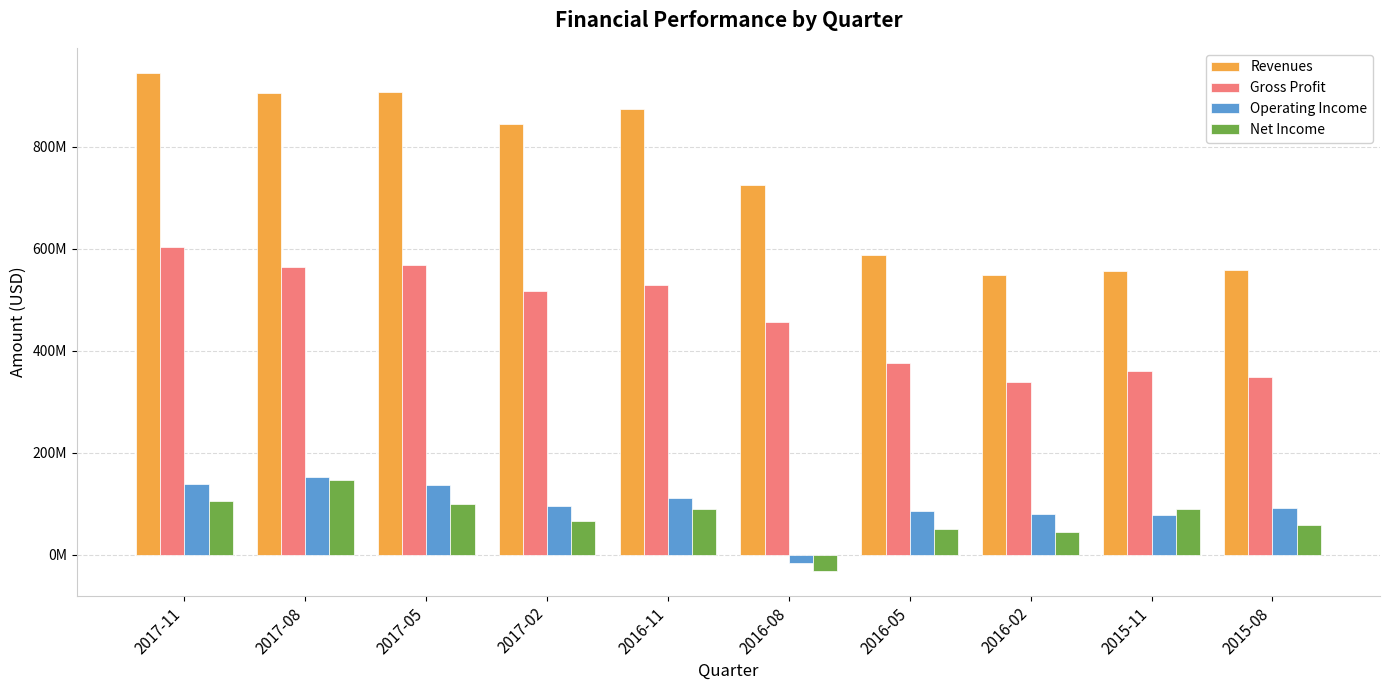

At which label is Net Income closest to 57100000?

2015-08